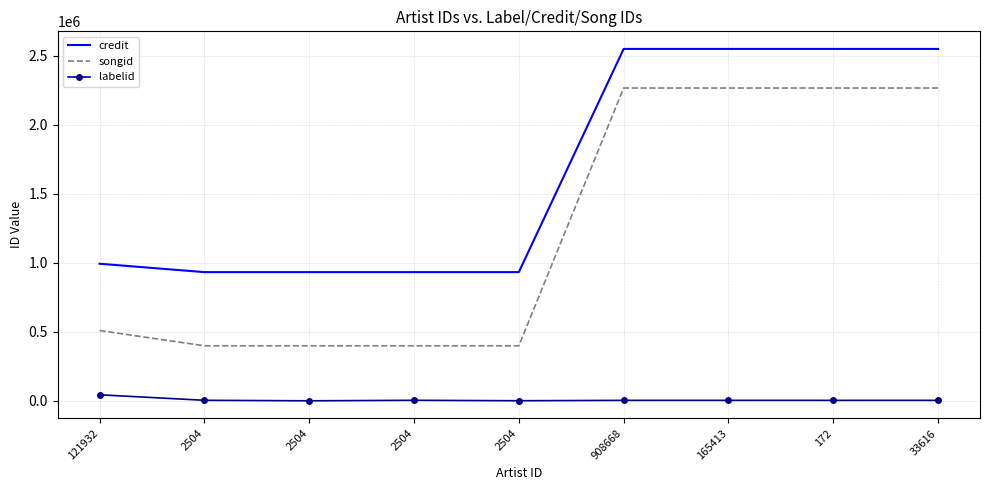

What are all the series names shown in the legend?

credit, songid, labelid